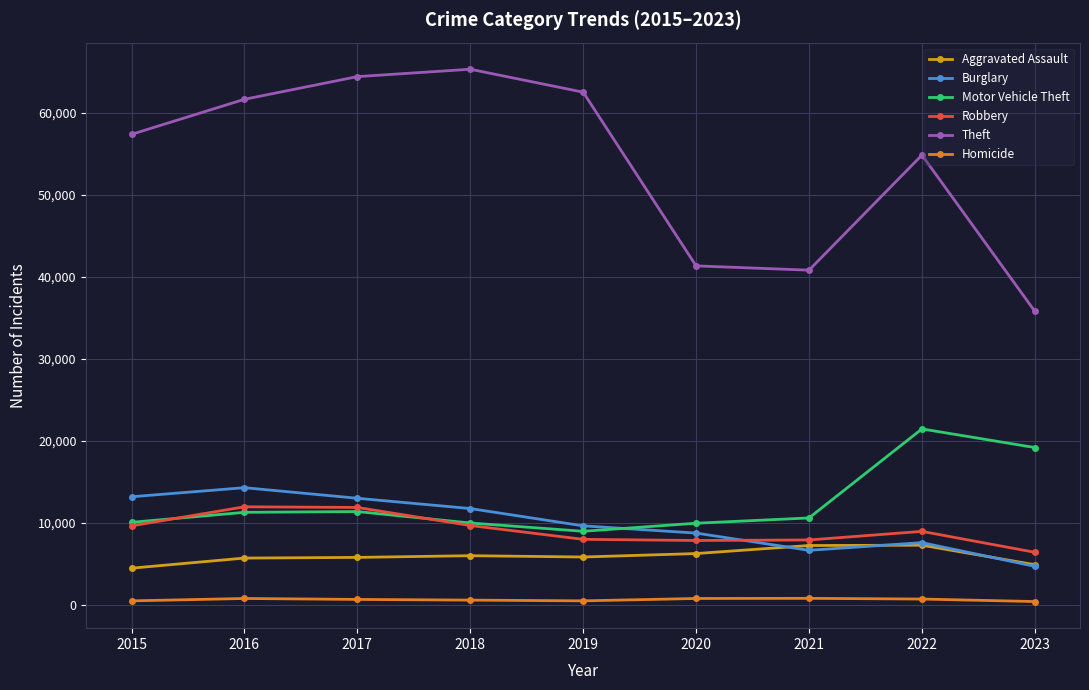

Where is the first local maximum for Burglary?

2016